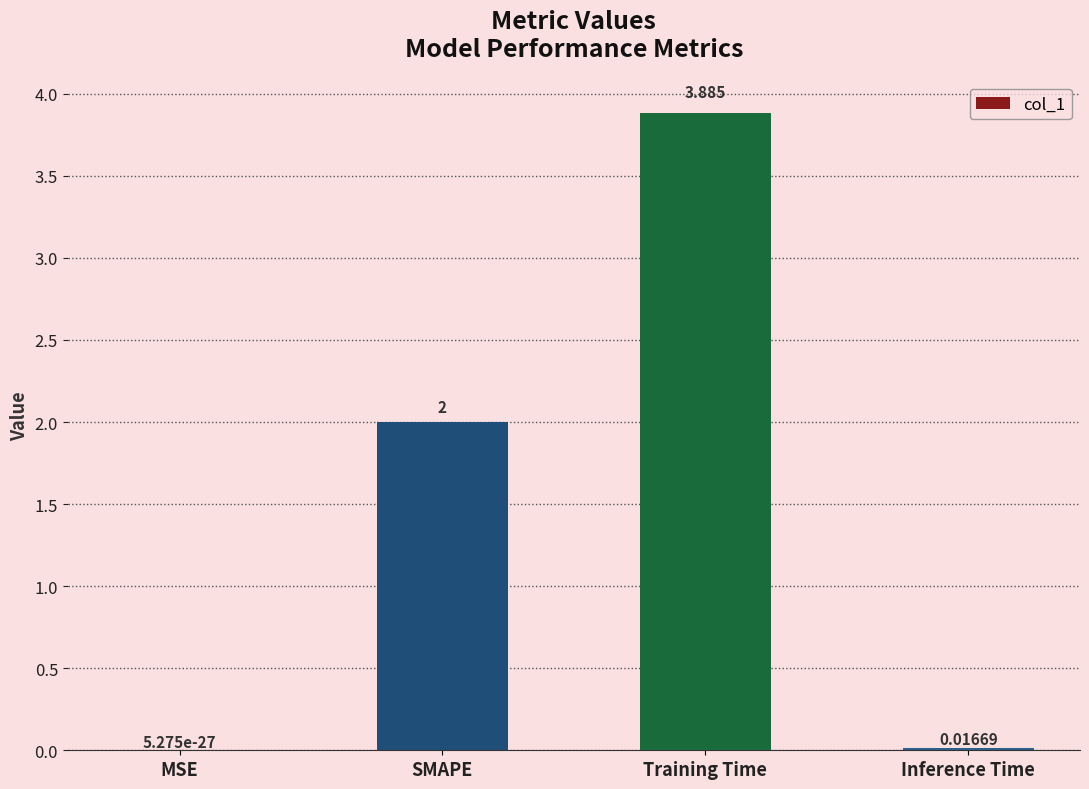

Which has a higher value, MSE or SMAPE?

SMAPE